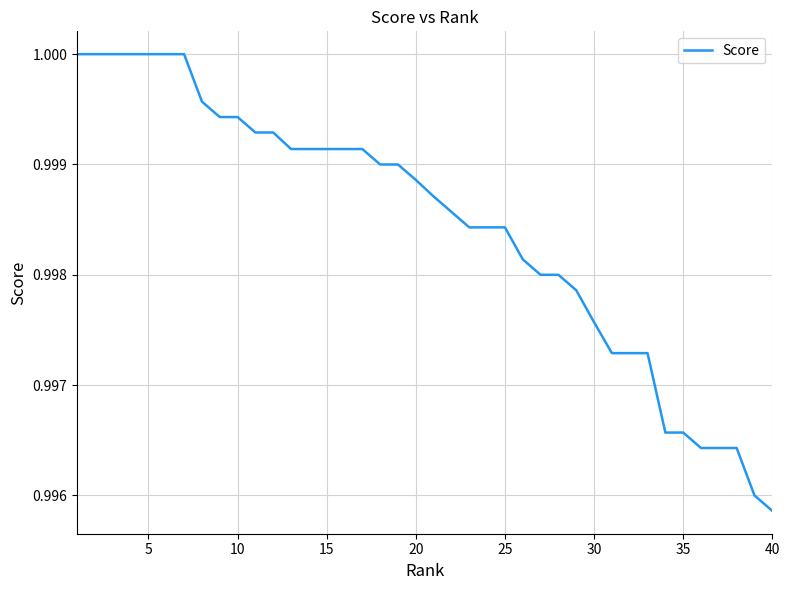

Does the chart display data point markers on the line(s)?

No